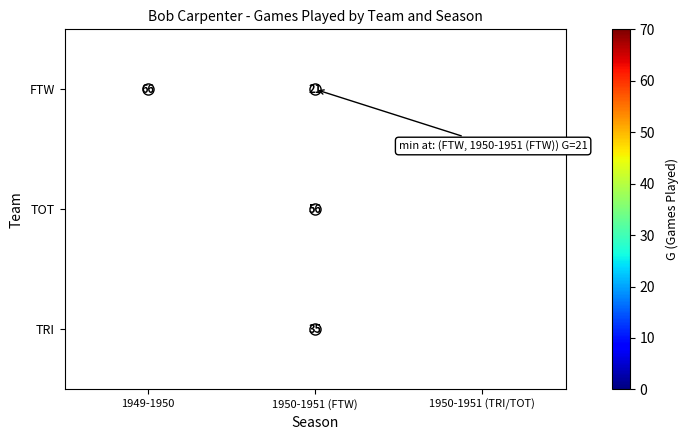

Count the number of categories in the chart.

3